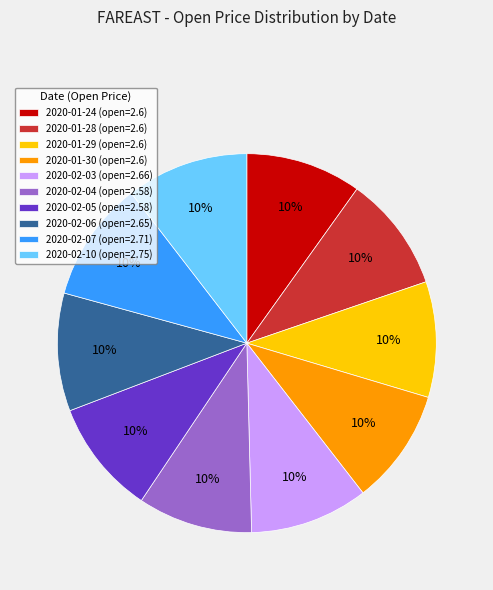

Does any single category account for the majority?

No